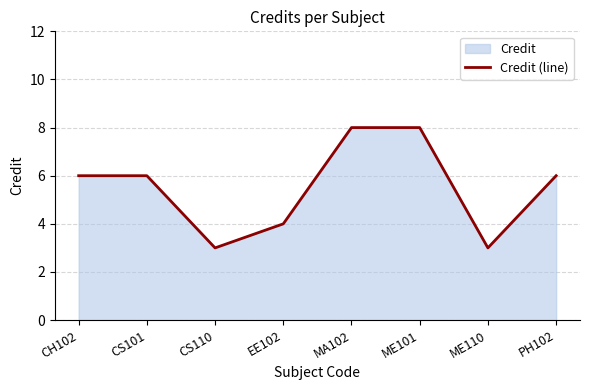

Reading left to right, extract all data points from this chart.

6	6	3	4	8	8	3	6